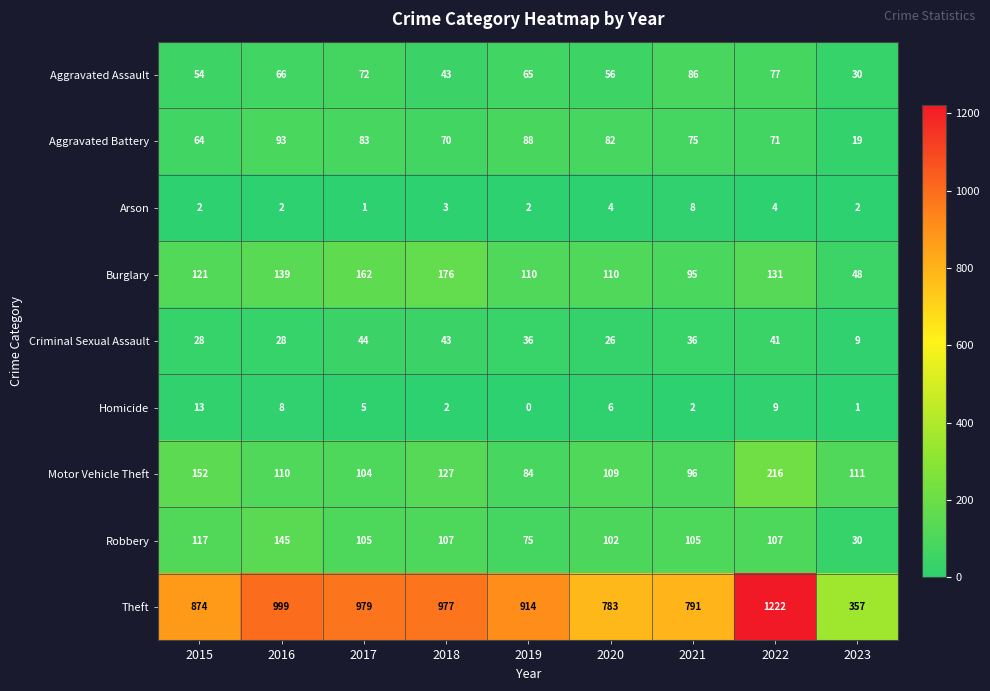

Count the number of data series in this chart.

9